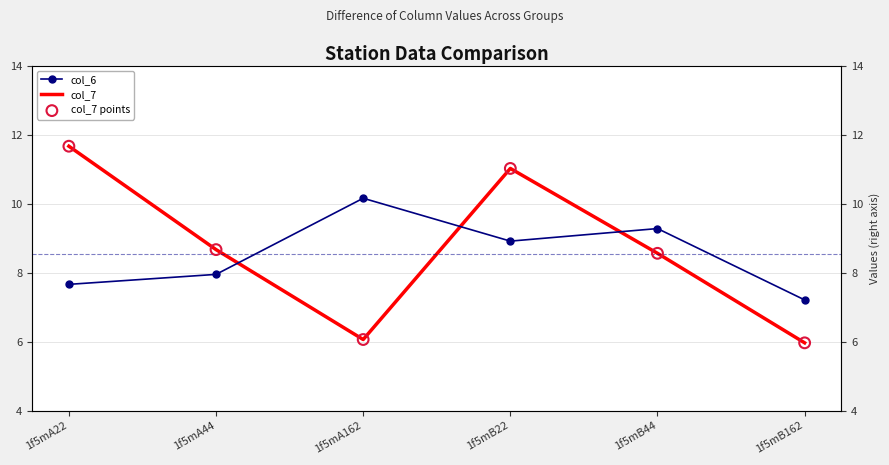

At which category is the sum across all series the highest?

1f5mA22